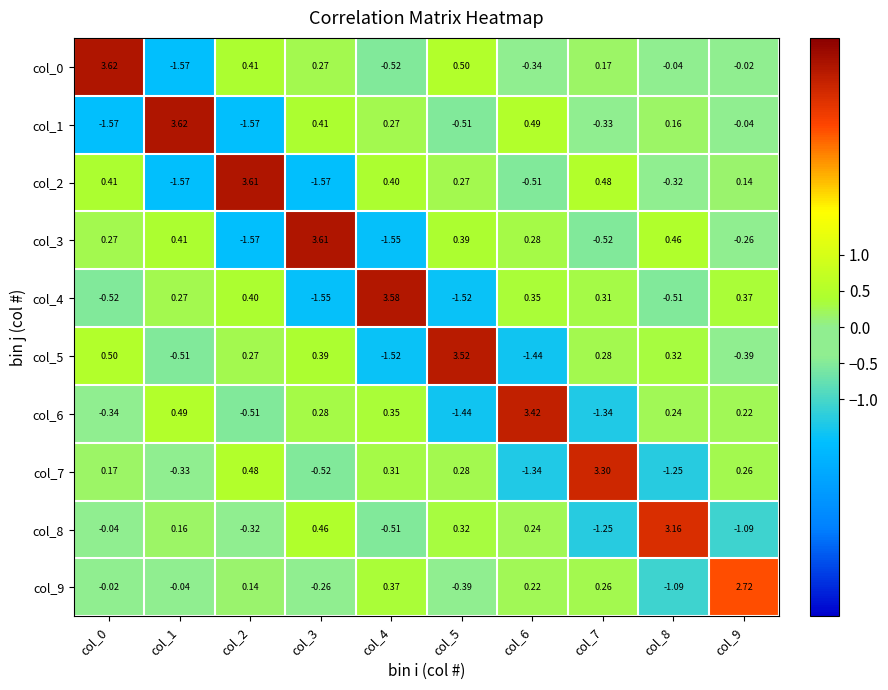

Is the value of col_7 at col_5 greater than the value of col_2 at col_4?

No